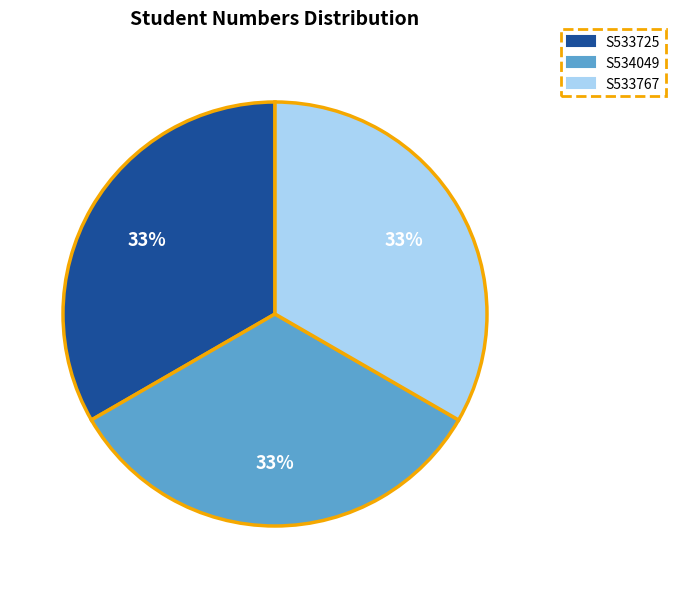

The S533725 slice represents 28% of the pie. True or false?

False